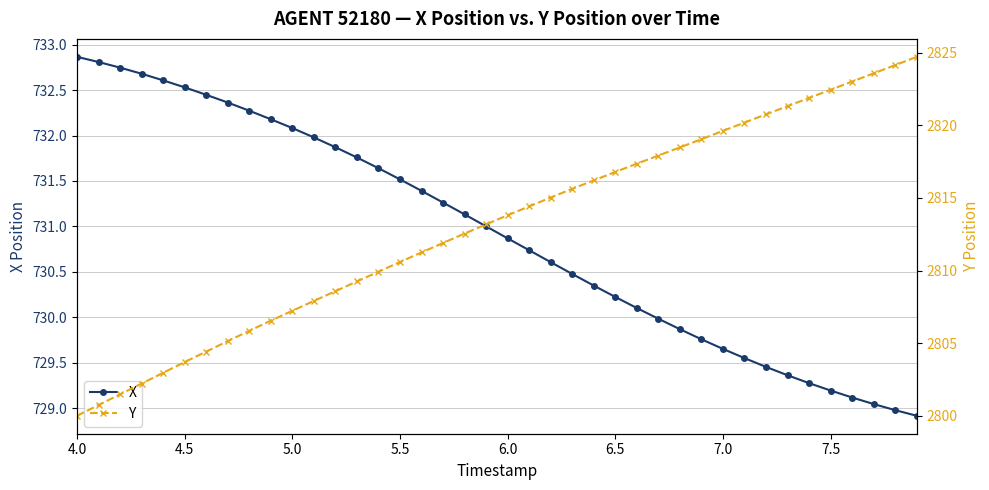

True or false: X has more than 1 interior local peaks.

False